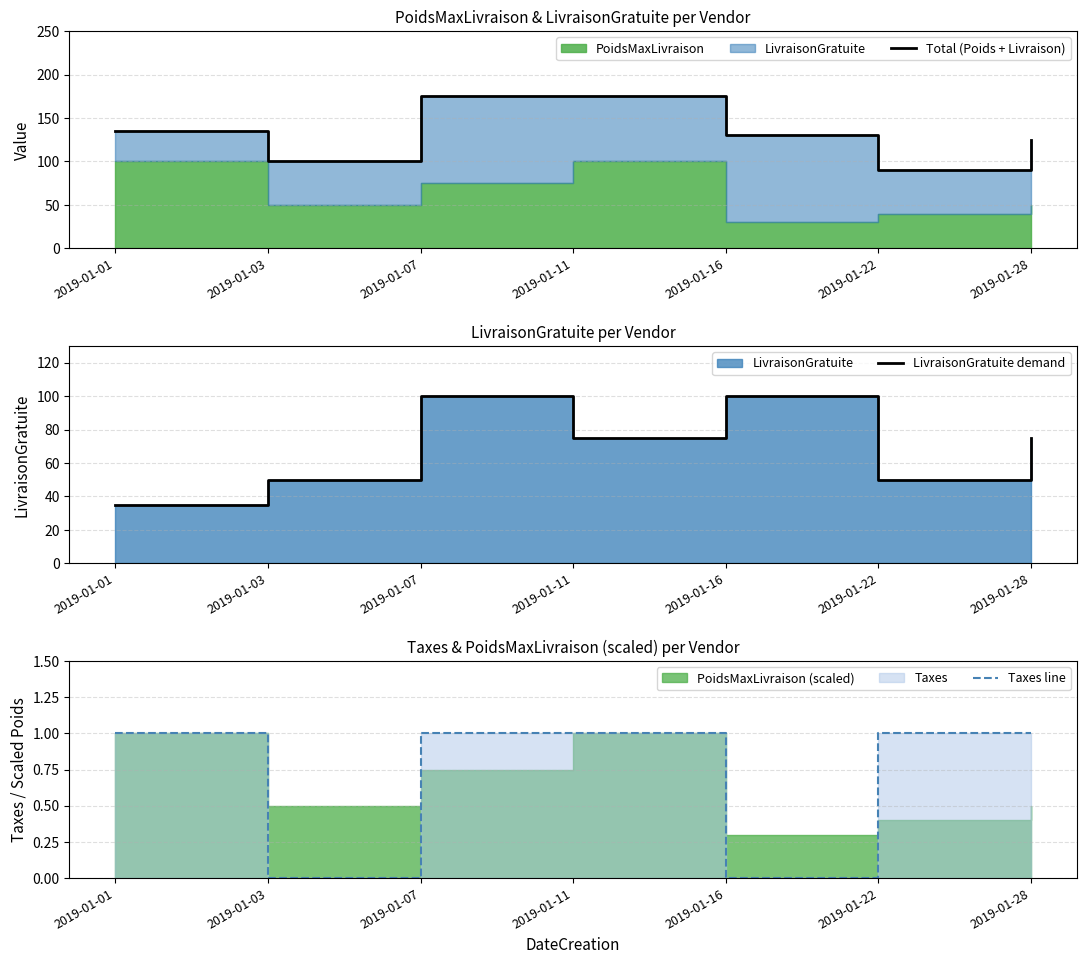

What is the total value across all series at 2019-01-22?

141